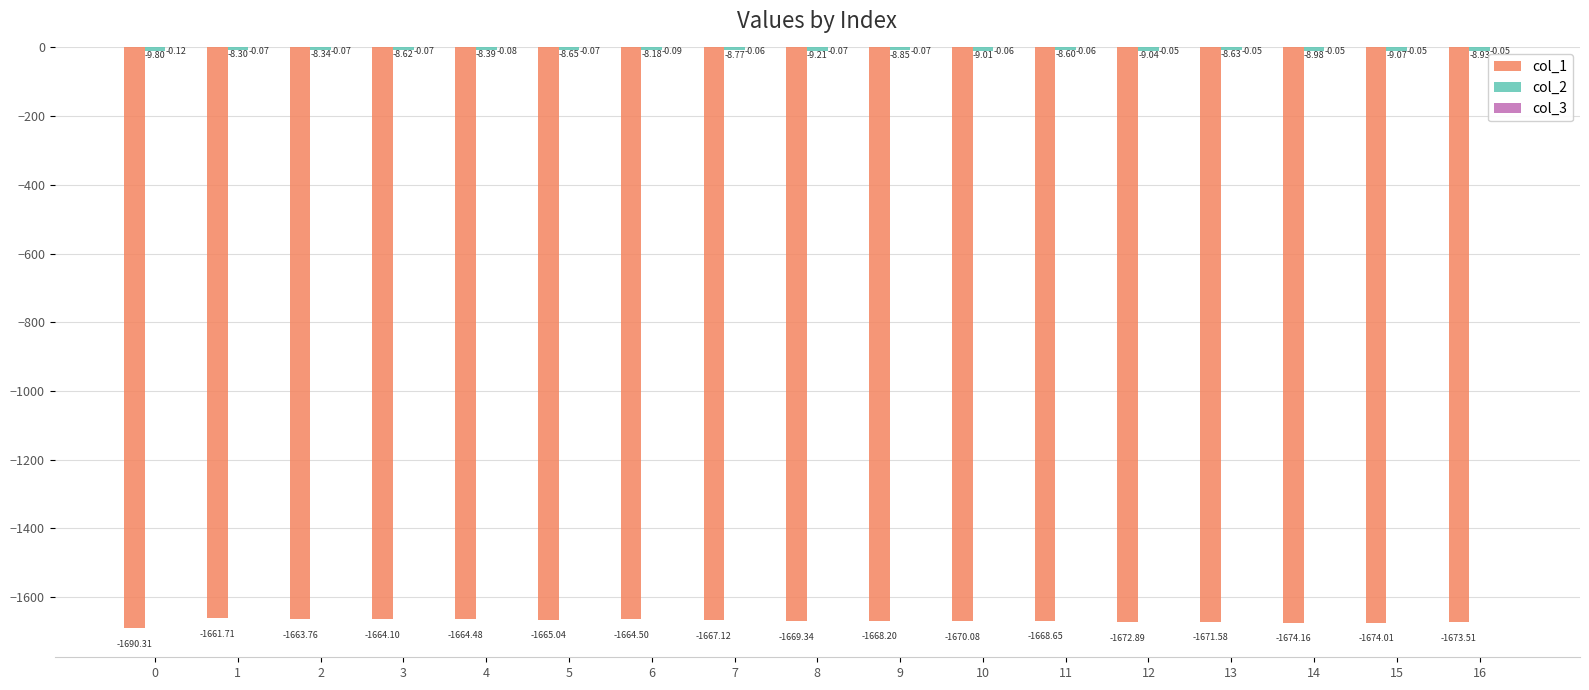

Between 14 and 15, which series saw the biggest shift?

col_1